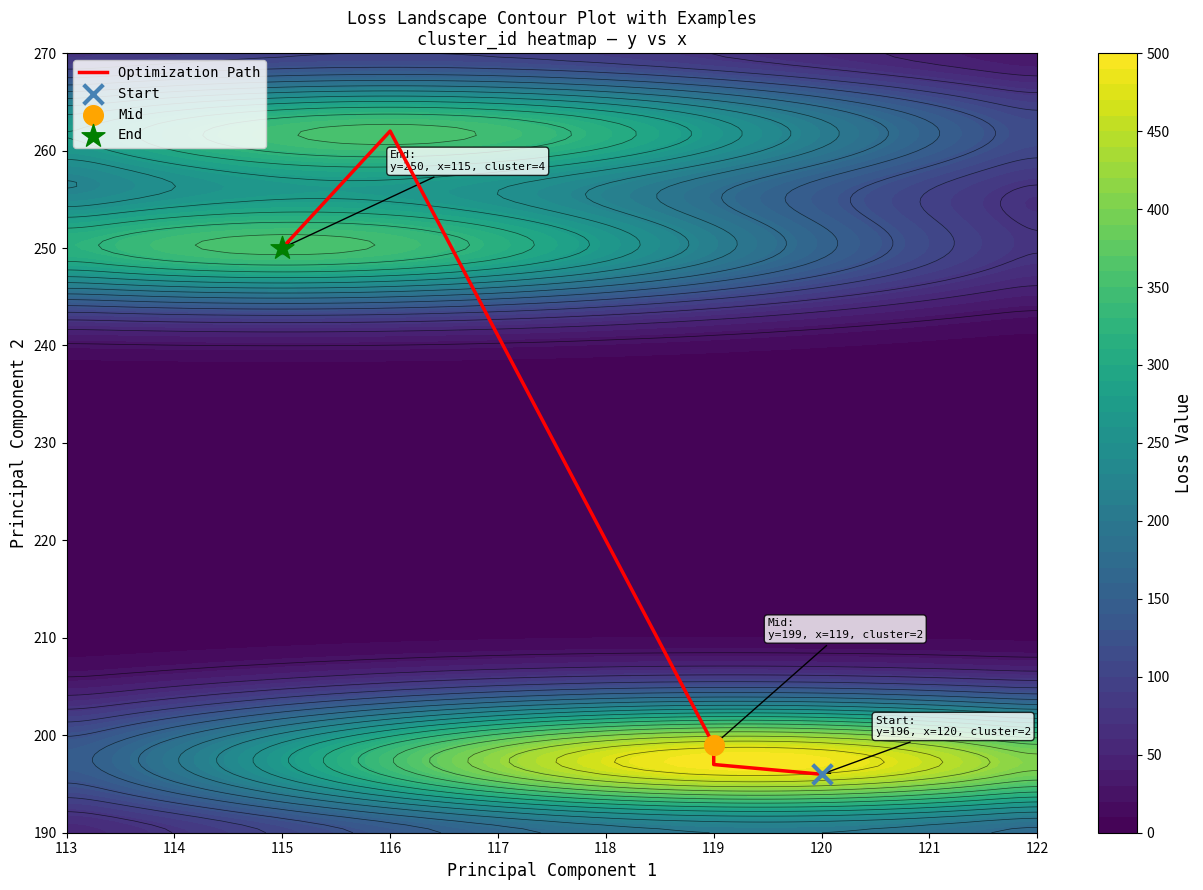

What is the sum of all values?

1104